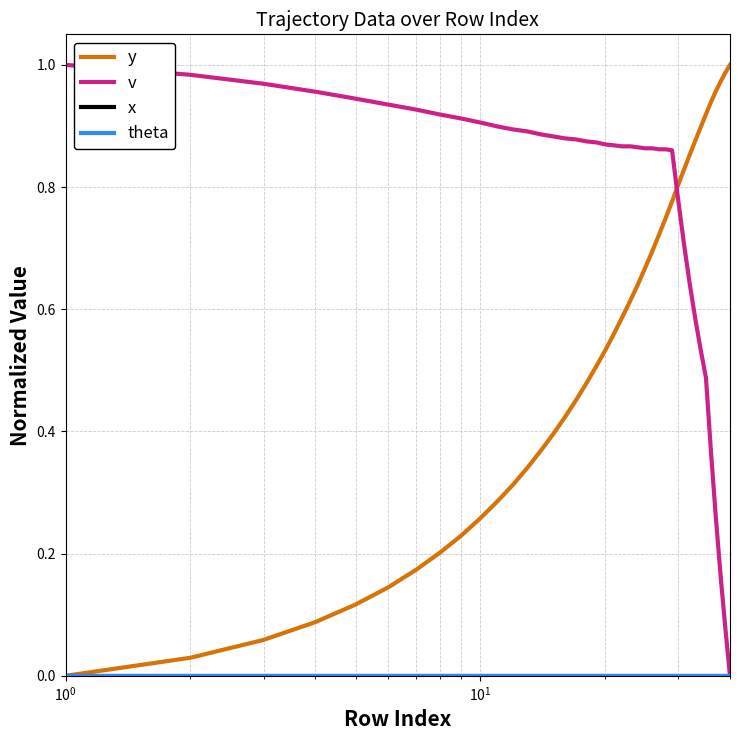

Reading left to right, transcribe all the data shown in this chart.

y: 0.0	0.0	0.1	0.1	0.1	0.1	0.2	0.2	0.2	0.3	0.3	0.3	0.3	0.4	0.4	0.4	0.5	0.5	0.5	0.5	0.6	0.6	0.6	0.6	0.7	0.7	0.7	0.7	0.8	0.8	0.8	0.9	0.9	0.9	0.9	0.9	1.0	1.0	1.0	1.0
v: 1.0	1.0	1.0	1.0	0.9	0.9	0.9	0.9	0.9	0.9	0.9	0.9	0.9	0.9	0.9	0.9	0.9	0.9	0.9	0.9	0.9	0.9	0.9	0.9	0.9	0.9	0.9	0.9	0.9	0.8	0.7	0.6	0.6	0.5	0.5	0.4	0.3	0.2	0.1	0.0
x: 0.0	0.0	0.0	0.0	0.0	0.0	0.0	0.0	0.0	0.0	0.0	0.0	0.0	0.0	0.0	0.0	0.0	0.0	0.0	0.0	0.0	0.0	0.0	0.0	0.0	0.0	0.0	0.0	0.0	0.0	0.0	0.0	0.0	0.0	0.0	0.0	0.0	0.0	0.0	0.0
theta: 0.0	0.0	0.0	0.0	0.0	0.0	0.0	0.0	0.0	0.0	0.0	0.0	0.0	0.0	0.0	0.0	0.0	0.0	0.0	0.0	0.0	0.0	0.0	0.0	0.0	0.0	0.0	0.0	0.0	0.0	0.0	0.0	0.0	0.0	0.0	0.0	0.0	0.0	0.0	0.0